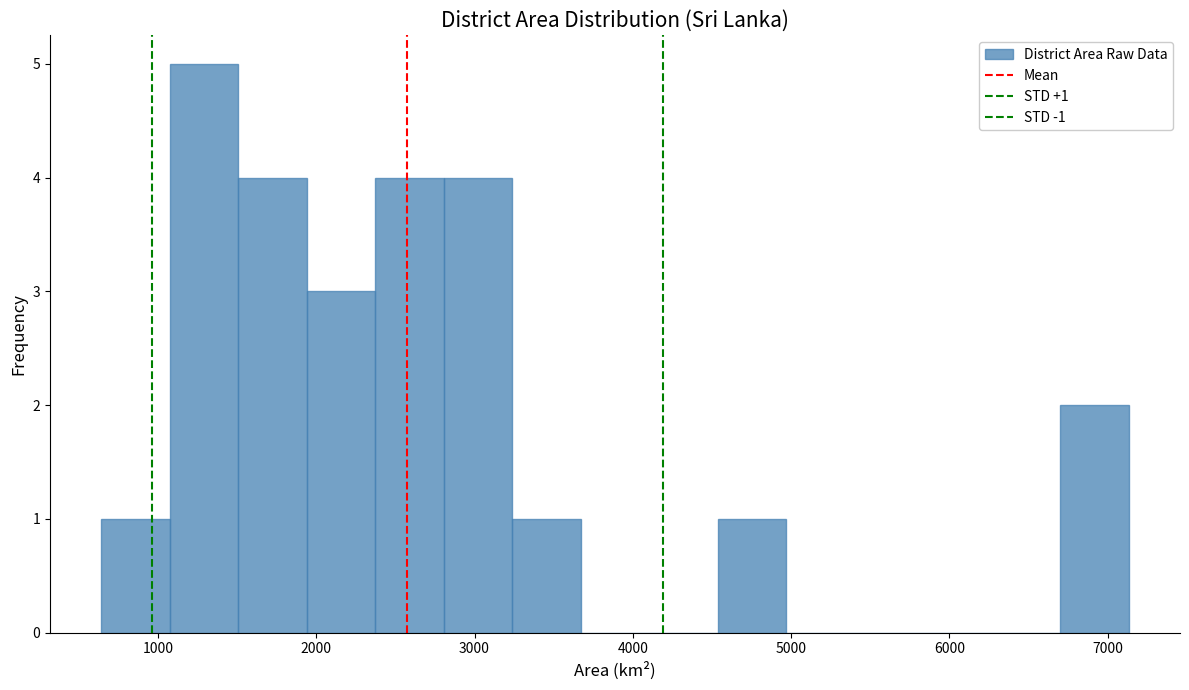

Over which range of the x-axis is the bar tallest?

1100 to 1500